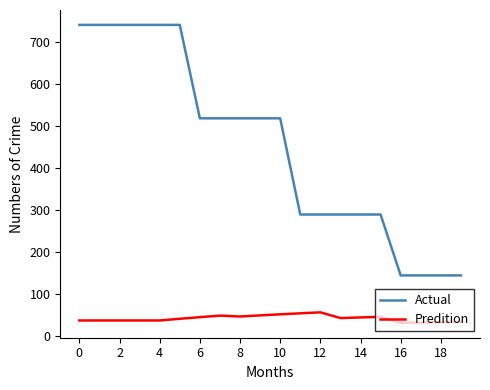

How many values in the Predition series are below 43?

10